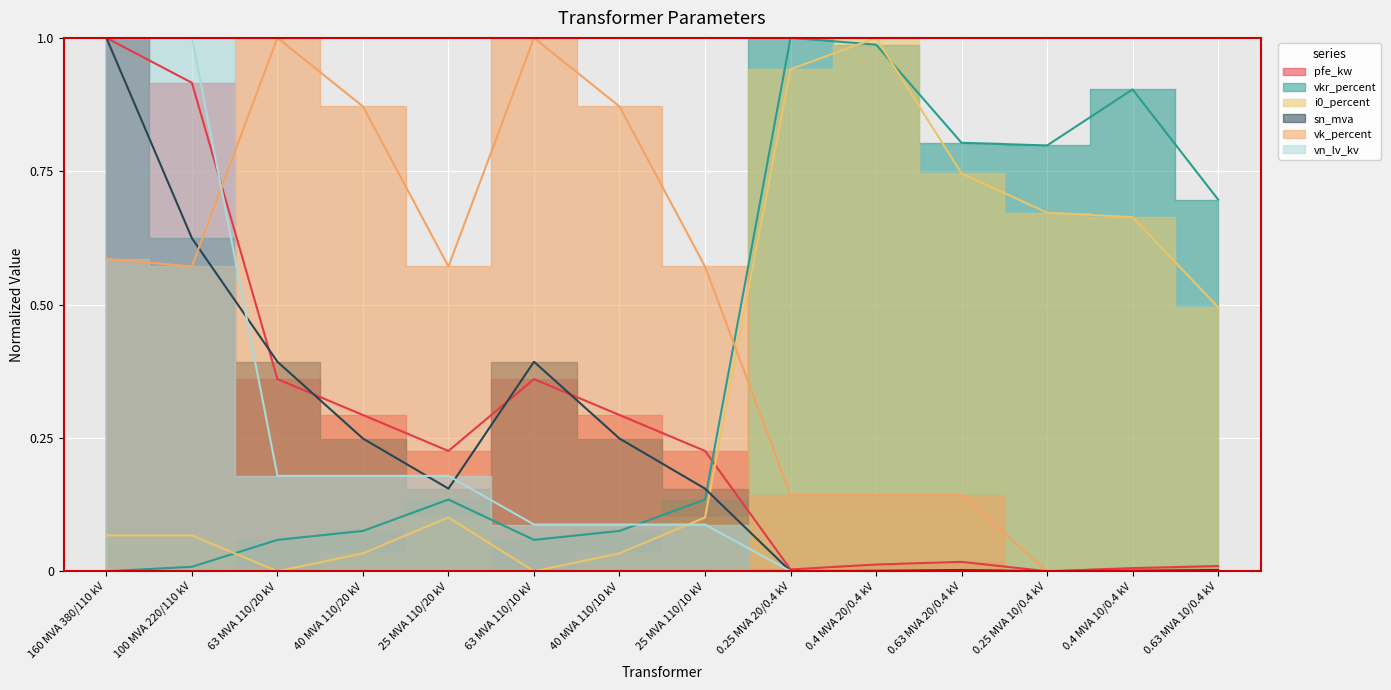

Which series ends up on top after the final intersection of vkr_percent and sn_mva?

vkr_percent